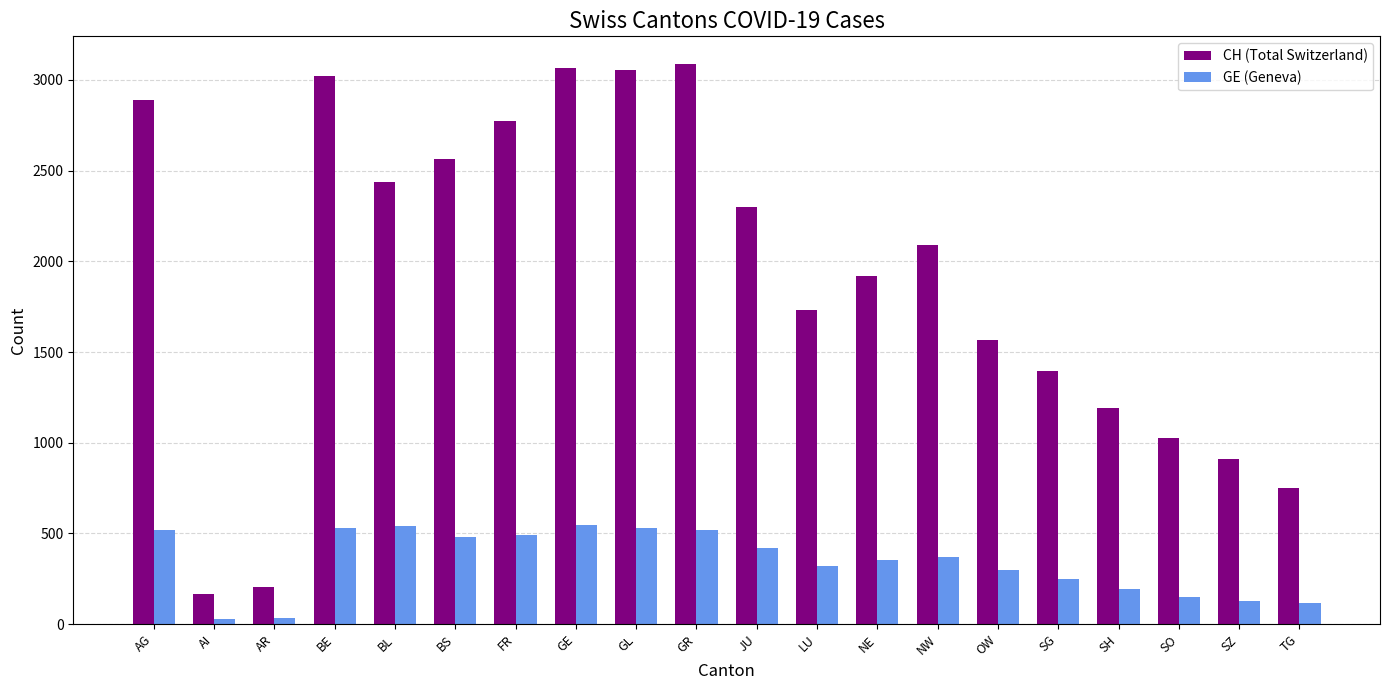

The GE (Geneva) series shows 479 at BS. True or false?

True